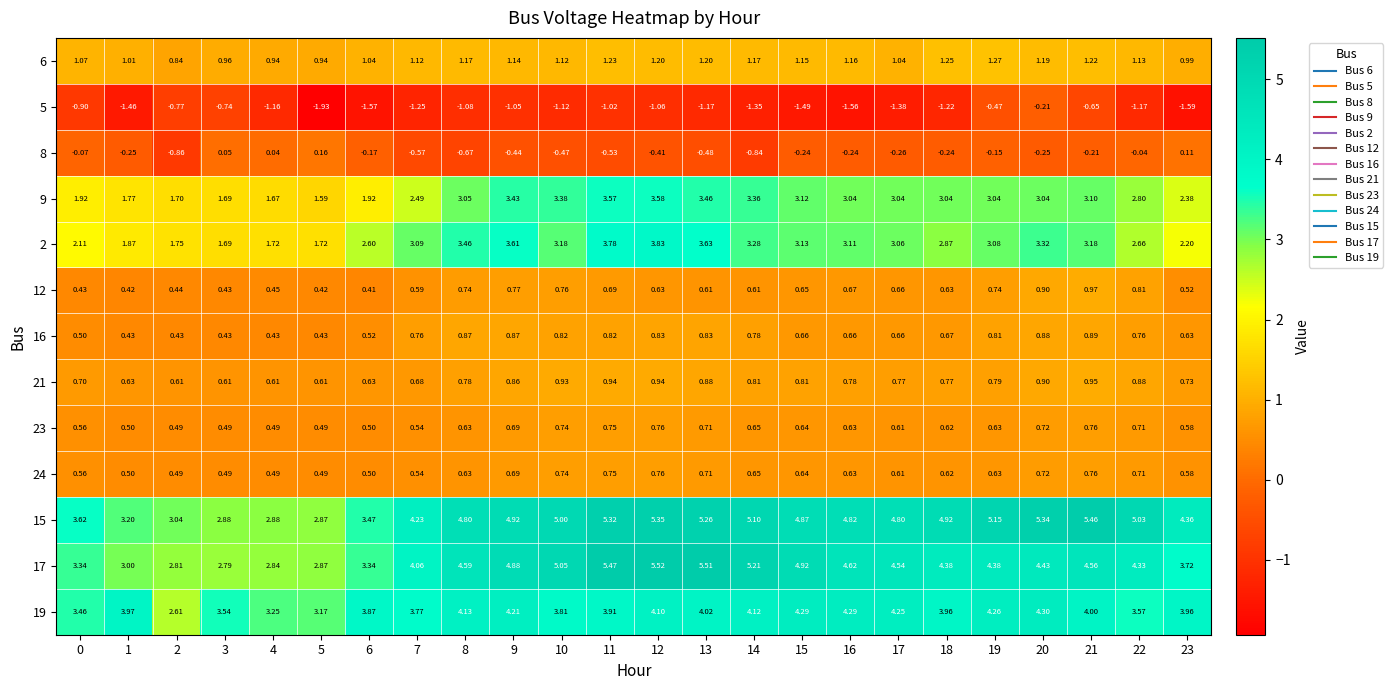

Is the value of 17 at 6 greater than the value of 16 at 1?

Yes